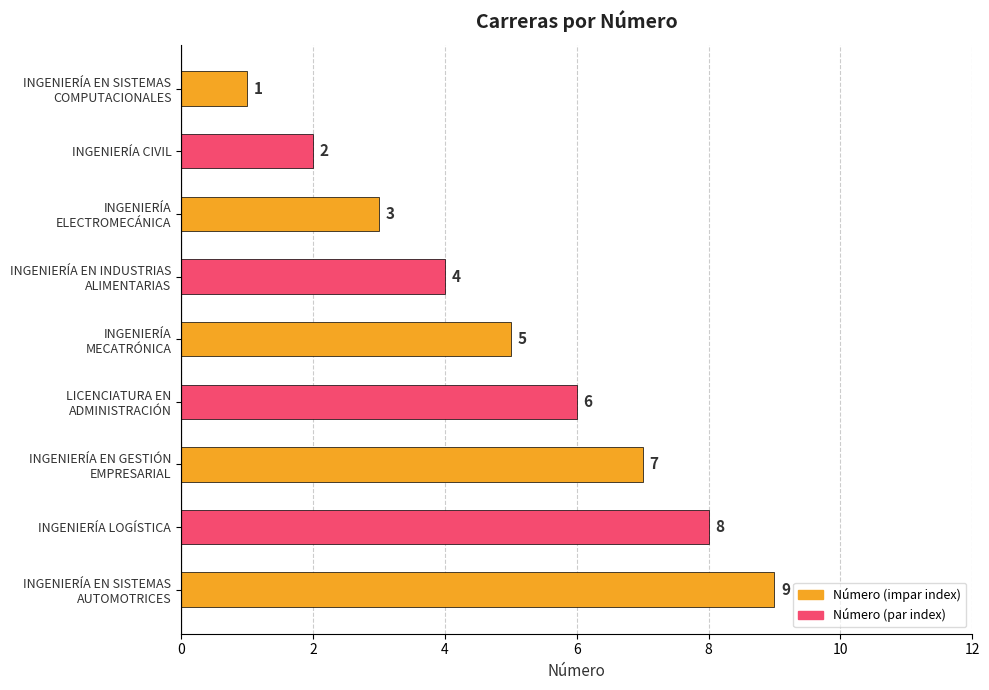

What is the difference between the maximum and minimum values?

8